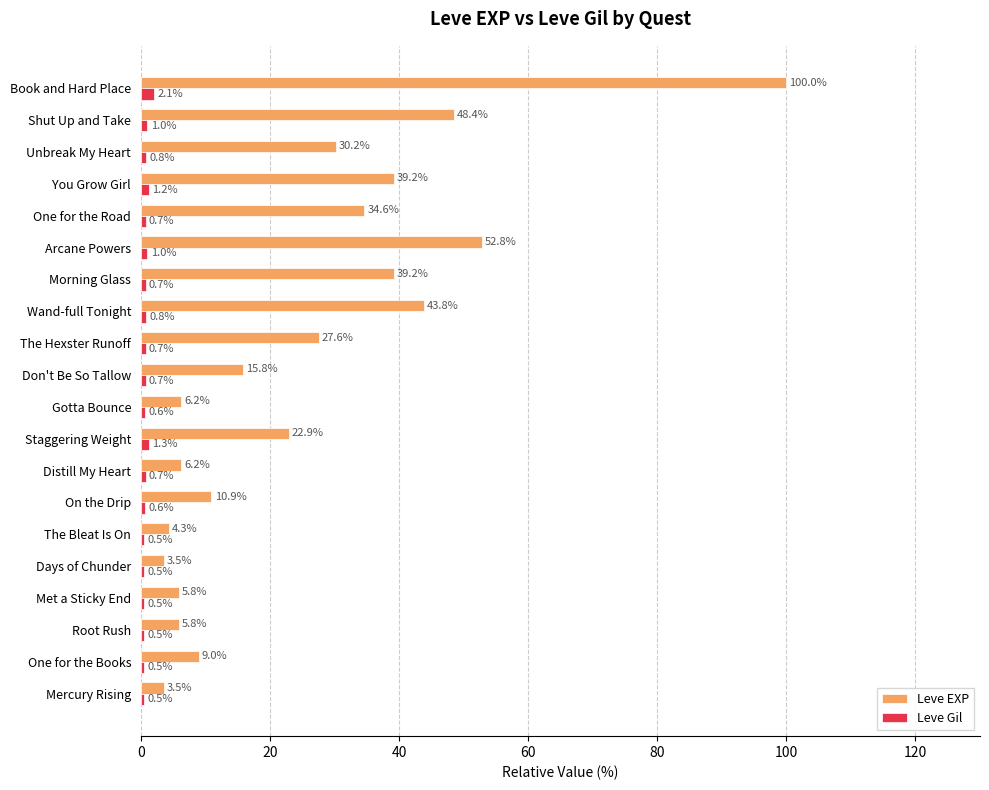

Is the value of Leve Gil at One for the Road greater than the value of Leve EXP at Met a Sticky End?

No